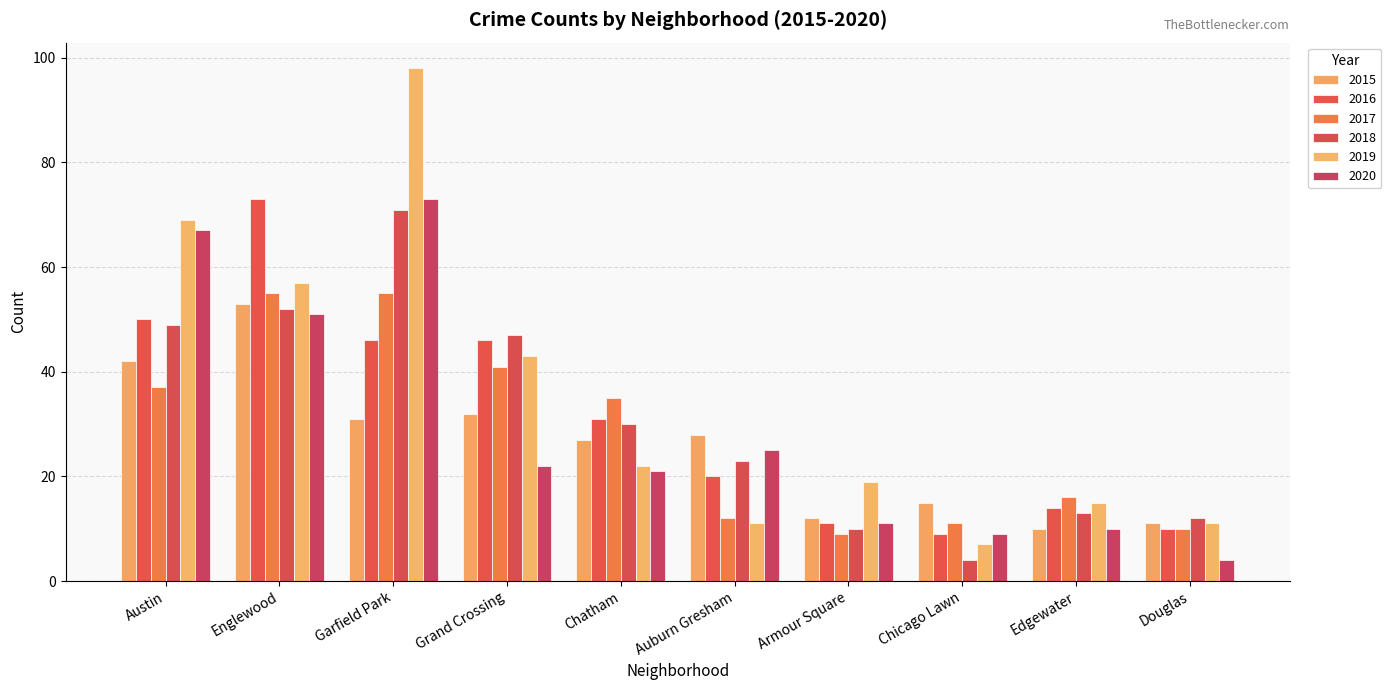

Are the bars grouped side by side (vs. stacked)?

Yes